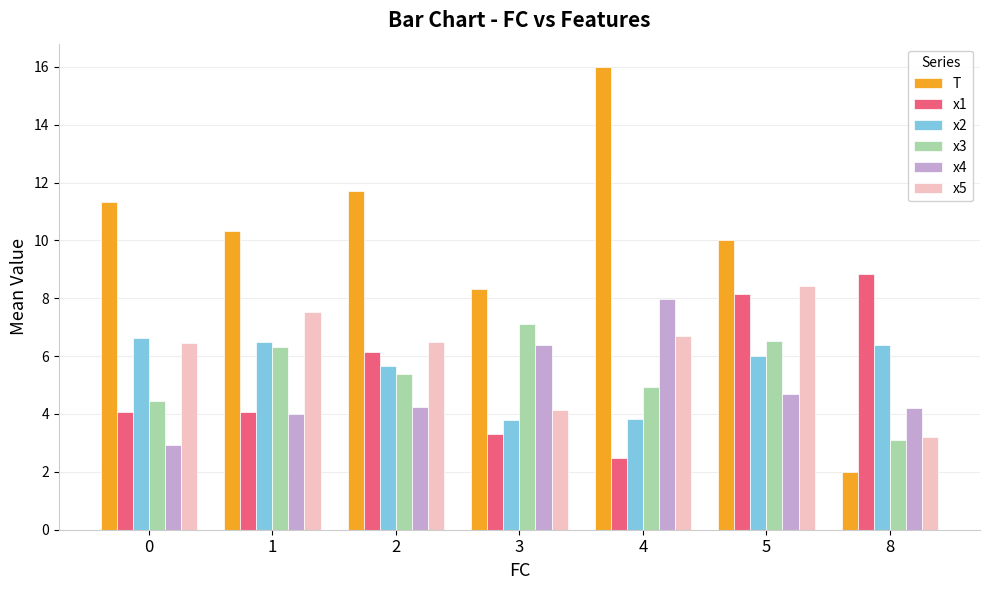

What is the value of the x2 bar at the 5th from the left?

3.8